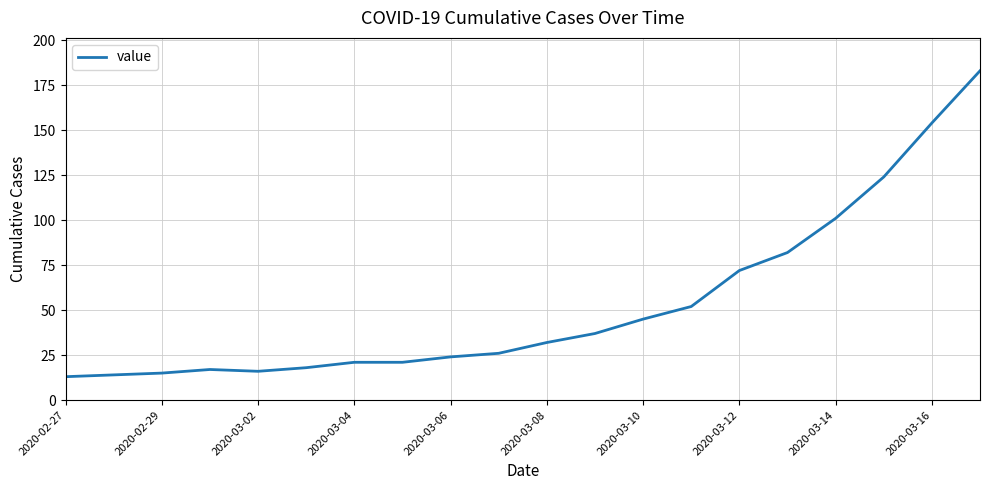

What is the difference between the maximum and minimum values?

170